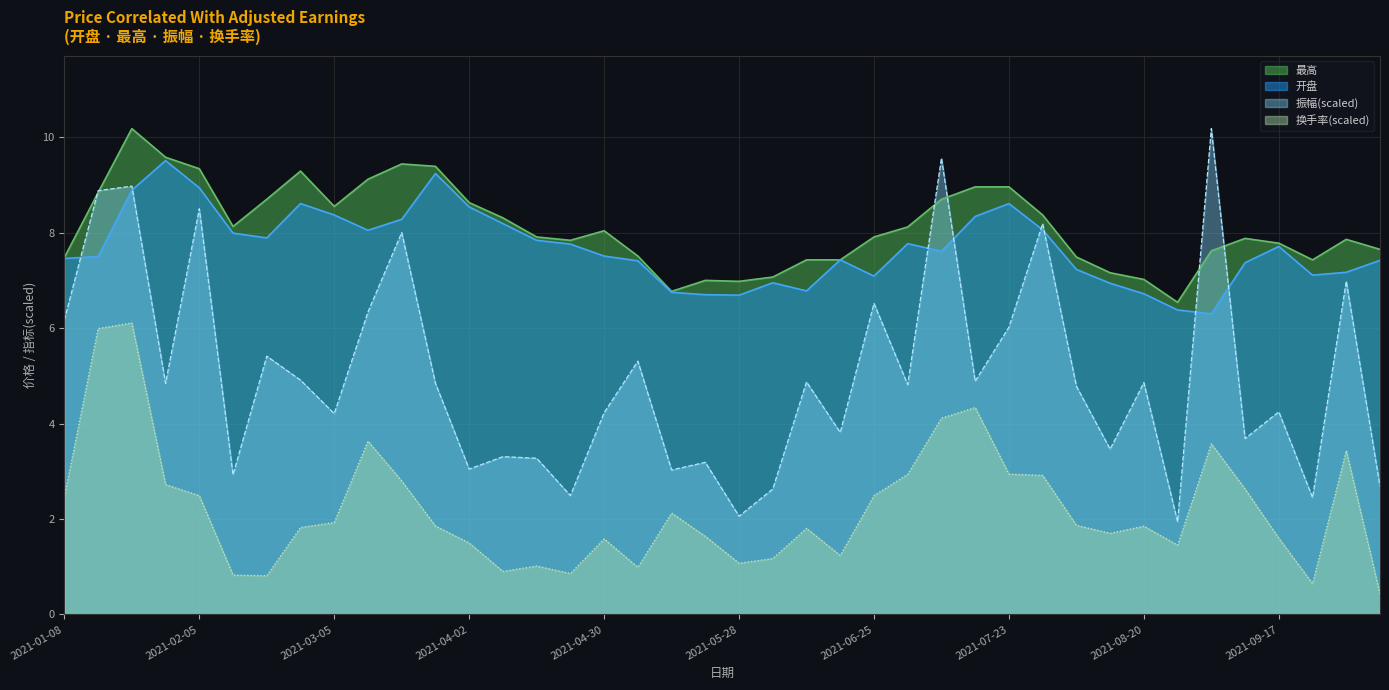

Reading right to left, extract all data points from this chart.

开盘: 2021-10-08=7.4	2021-09-30=7.2	2021-09-24=7.1	2021-09-17=7.7	2021-09-10=7.4	2021-09-03=6.3	2021-08-27=6.4	2021-08-20=6.7	2021-08-13=6.9	2021-08-06=7.2	2021-07-30=8.1	2021-07-23=8.6	2021-07-16=8.3	2021-07-09=7.6	2021-07-02=7.8	2021-06-25=7.1	2021-06-18=7.4	2021-06-11=6.8	2021-06-04=7.0	2021-05-28=6.7	2021-05-21=6.7	2021-05-14=6.8	2021-05-07=7.4	2021-04-30=7.5	2021-04-23=7.8	2021-04-16=7.8	2021-04-09=8.2	2021-04-02=8.5	2021-03-26=9.2	2021-03-19=8.3	2021-03-12=8.1	2021-03-05=8.4	2021-02-26=8.6	2021-02-19=7.9	2021-02-10=8.0	2021-02-05=8.9	2021-01-29=9.5	2021-01-22=8.9	2021-01-15=7.5	2021-01-08=7.5
最高: 2021-10-08=7.7	2021-09-30=7.9	2021-09-24=7.4	2021-09-17=7.8	2021-09-10=7.9	2021-09-03=7.6	2021-08-27=6.5	2021-08-20=7.0	2021-08-13=7.2	2021-08-06=7.5	2021-07-30=8.4	2021-07-23=9.0	2021-07-16=9.0	2021-07-09=8.7	2021-07-02=8.1	2021-06-25=7.9	2021-06-18=7.4	2021-06-11=7.4	2021-06-04=7.1	2021-05-28=7.0	2021-05-21=7.0	2021-05-14=6.8	2021-05-07=7.5	2021-04-30=8.0	2021-04-23=7.8	2021-04-16=7.9	2021-04-09=8.3	2021-04-02=8.6	2021-03-26=9.4	2021-03-19=9.4	2021-03-12=9.1	2021-03-05=8.6	2021-02-26=9.3	2021-02-19=8.7	2021-02-10=8.1	2021-02-05=9.3	2021-01-29=9.6	2021-01-22=10.2	2021-01-15=8.8	2021-01-08=7.5
振幅: 2021-10-08=2.7	2021-09-30=7.0	2021-09-24=2.4	2021-09-17=4.2	2021-09-10=3.7	2021-09-03=10.2	2021-08-27=1.9	2021-08-20=4.9	2021-08-13=3.5	2021-08-06=4.8	2021-07-30=8.2	2021-07-23=6.0	2021-07-16=4.9	2021-07-09=9.6	2021-07-02=4.8	2021-06-25=6.5	2021-06-18=3.8	2021-06-11=4.9	2021-06-04=2.6	2021-05-28=2.1	2021-05-21=3.2	2021-05-14=3.0	2021-05-07=5.3	2021-04-30=4.2	2021-04-23=2.5	2021-04-16=3.3	2021-04-09=3.3	2021-04-02=3.0	2021-03-26=4.8	2021-03-19=8.0	2021-03-12=6.3	2021-03-05=4.2	2021-02-26=4.9	2021-02-19=5.4	2021-02-10=2.9	2021-02-05=8.5	2021-01-29=4.8	2021-01-22=9.0	2021-01-15=8.9	2021-01-08=6.2
换手率: 2021-10-08=0.4	2021-09-30=3.4	2021-09-24=0.6	2021-09-17=1.6	2021-09-10=2.6	2021-09-03=3.6	2021-08-27=1.5	2021-08-20=1.8	2021-08-13=1.7	2021-08-06=1.9	2021-07-30=2.9	2021-07-23=2.9	2021-07-16=4.3	2021-07-09=4.1	2021-07-02=2.9	2021-06-25=2.5	2021-06-18=1.2	2021-06-11=1.8	2021-06-04=1.2	2021-05-28=1.1	2021-05-21=1.6	2021-05-14=2.1	2021-05-07=1.0	2021-04-30=1.6	2021-04-23=0.9	2021-04-16=1.0	2021-04-09=0.9	2021-04-02=1.5	2021-03-26=1.9	2021-03-19=2.8	2021-03-12=3.6	2021-03-05=1.9	2021-02-26=1.8	2021-02-19=0.8	2021-02-10=0.8	2021-02-05=2.5	2021-01-29=2.7	2021-01-22=6.1	2021-01-15=6.0	2021-01-08=2.5